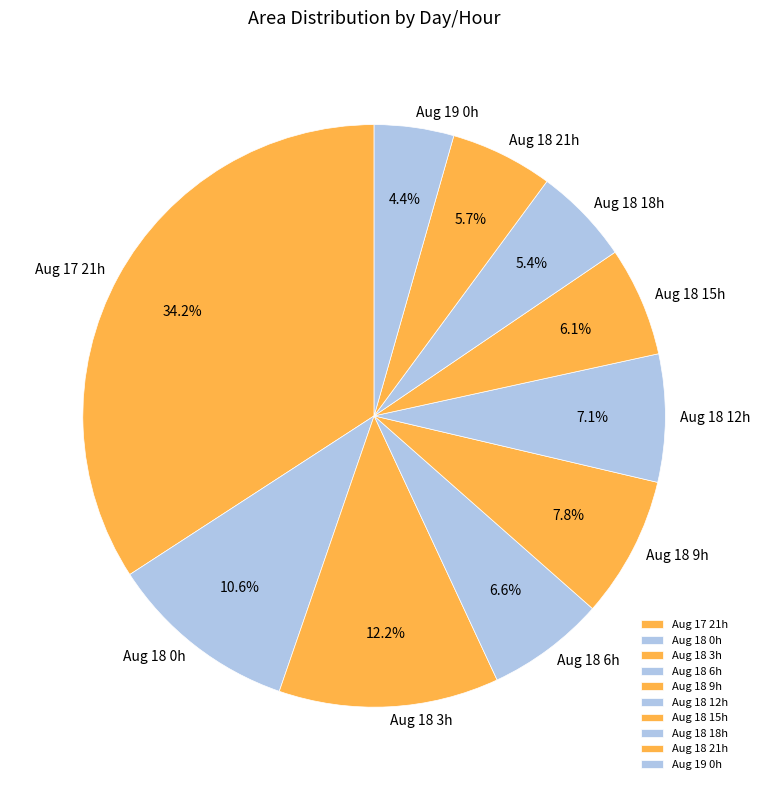

What is the ratio of the value at Aug 18 15h to the value at Aug 18 21h?

1.1